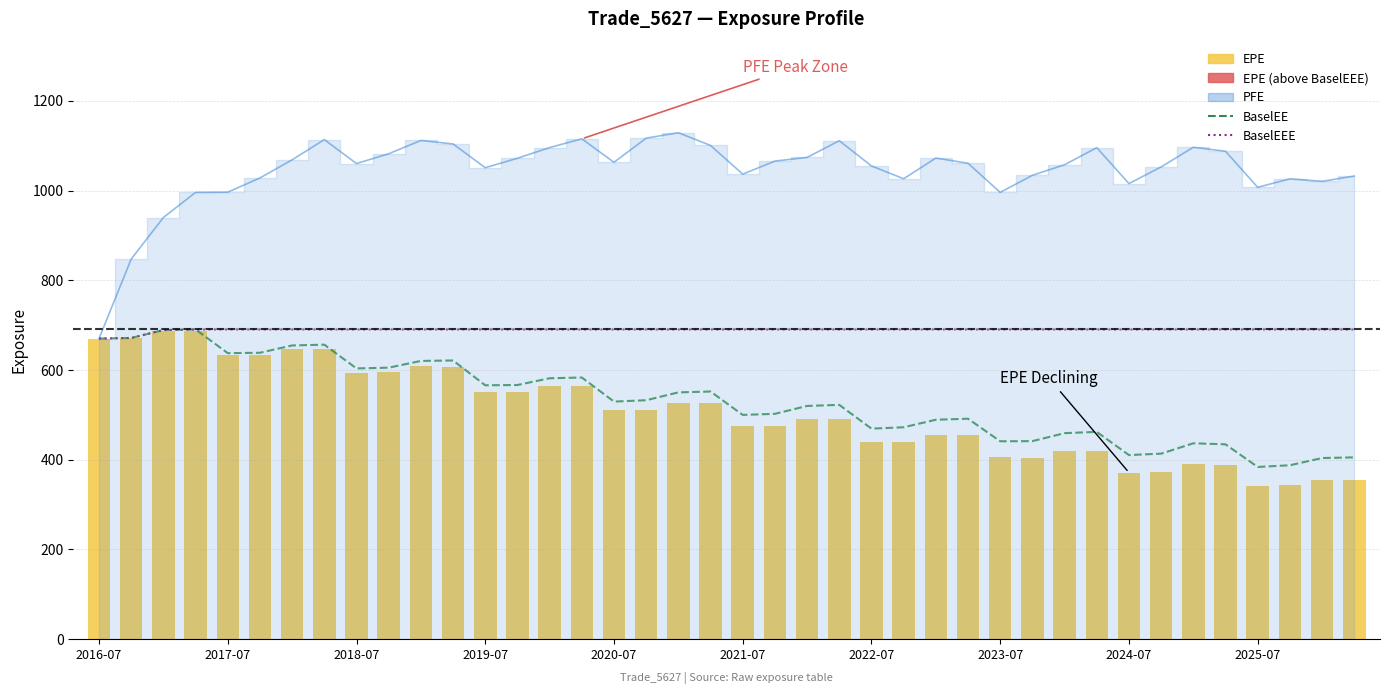

What is the lowest value of the BaselEE series?

383.8